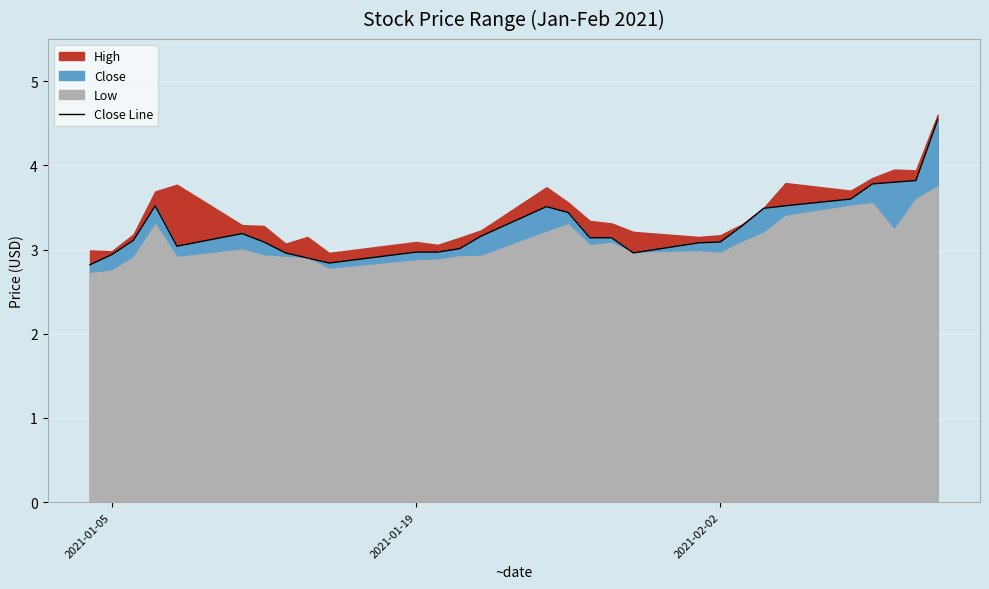

What is the minimum value for Close Line?

2.8